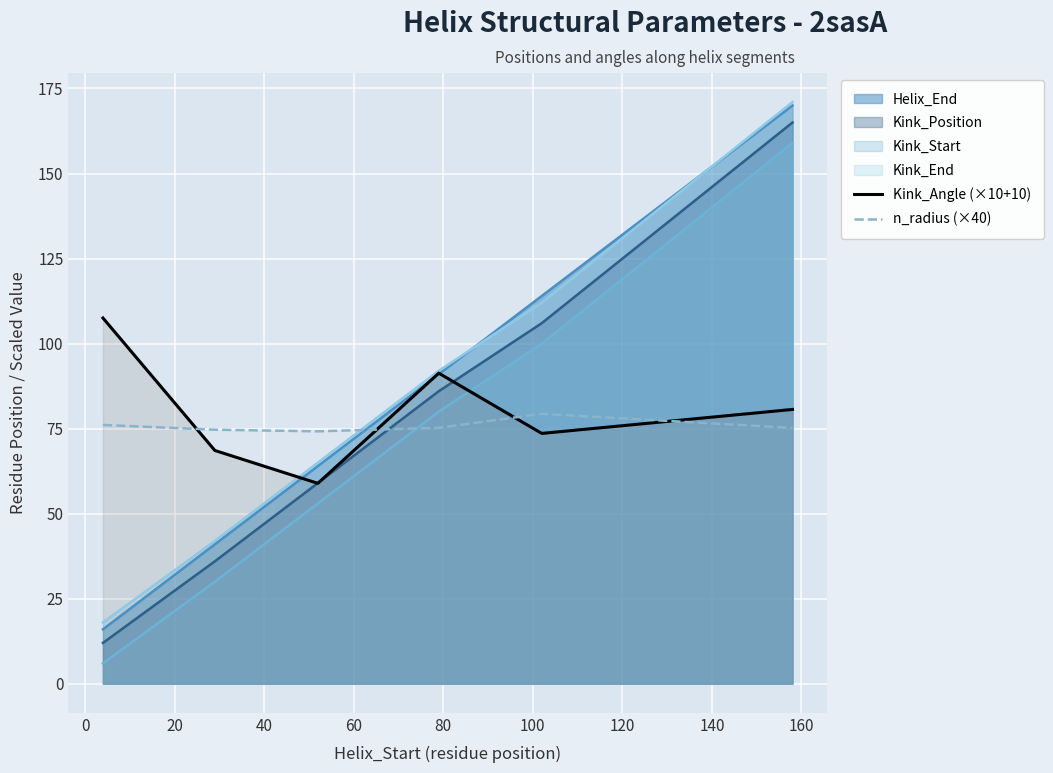

How many lines are shown in the chart?

6